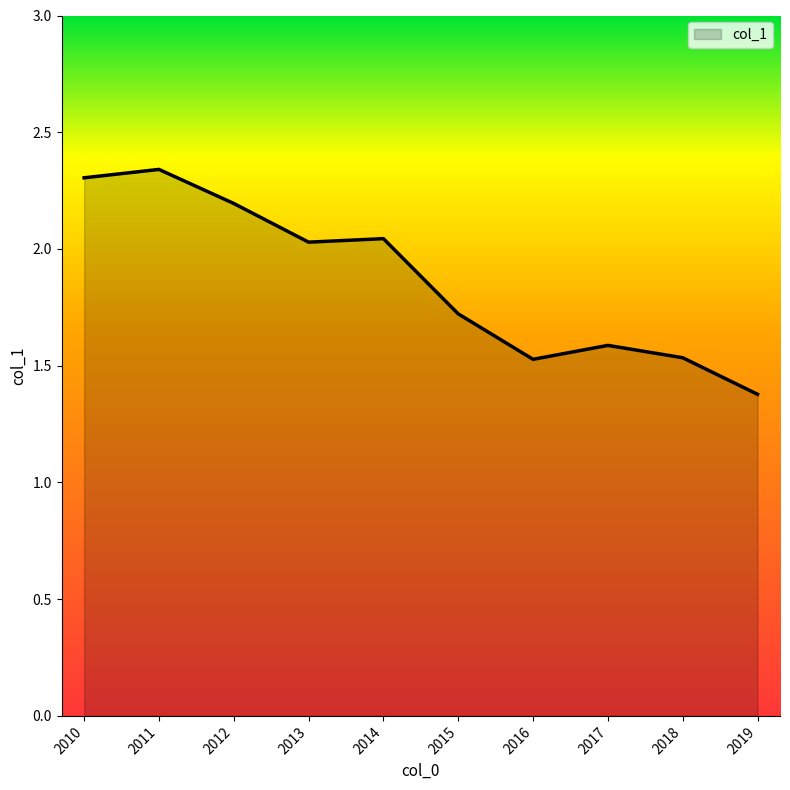

What is the sum of all values?

18.7